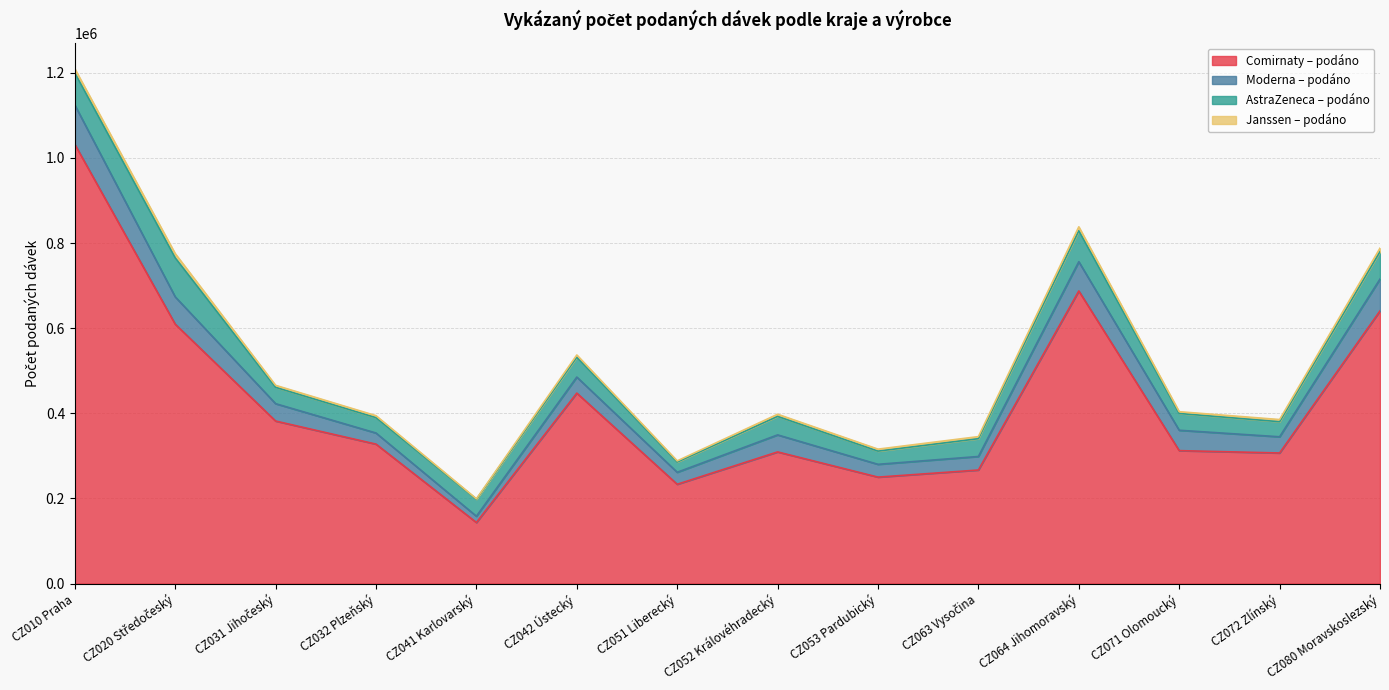

What is the total value across all series at CZ031 Jihočeský?

465780